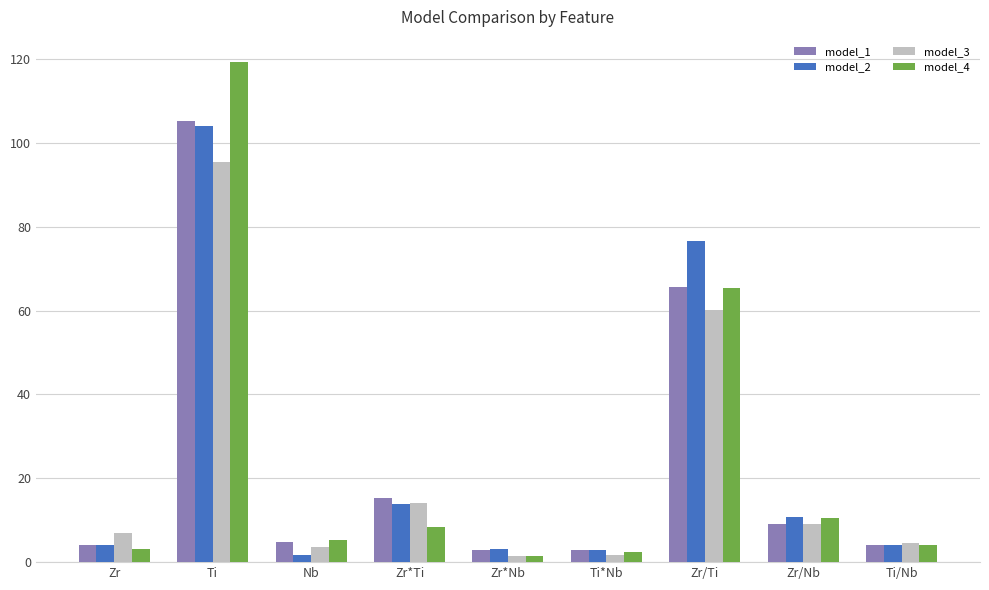

What are all the series names shown in the legend?

model_1, model_2, model_3, model_4